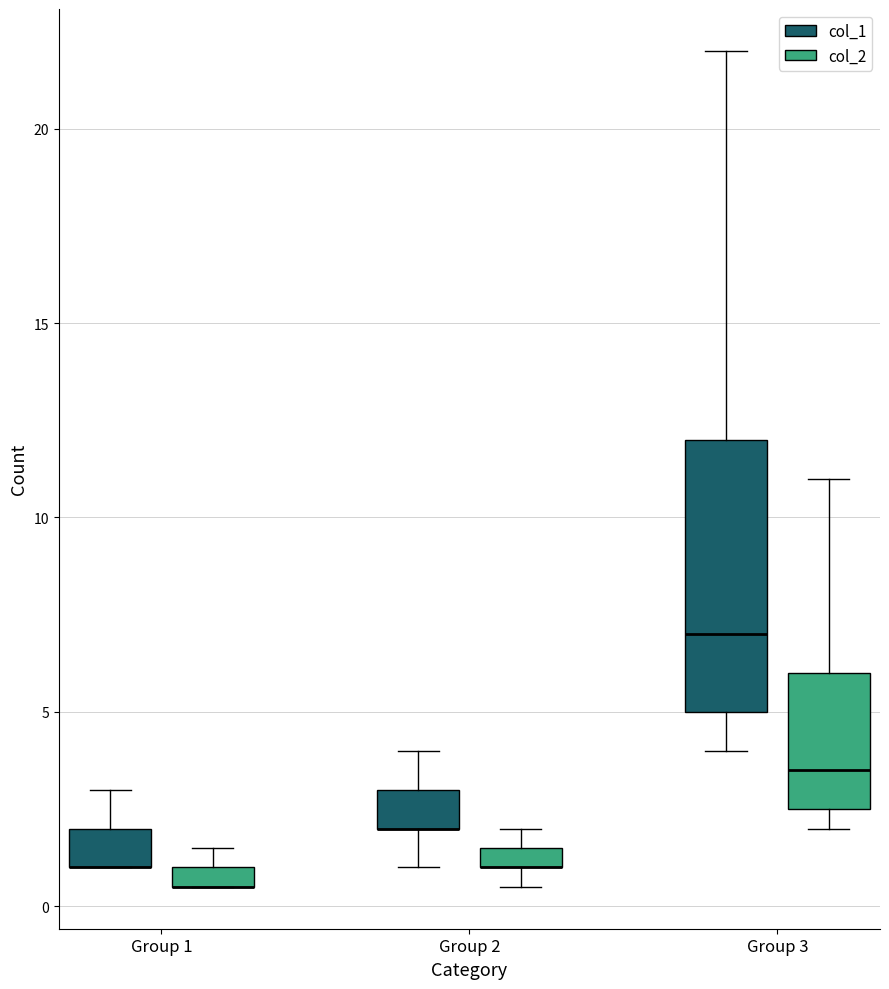

Which box is the tallest, from its lower edge to its upper edge?

Group 3 (col_1)